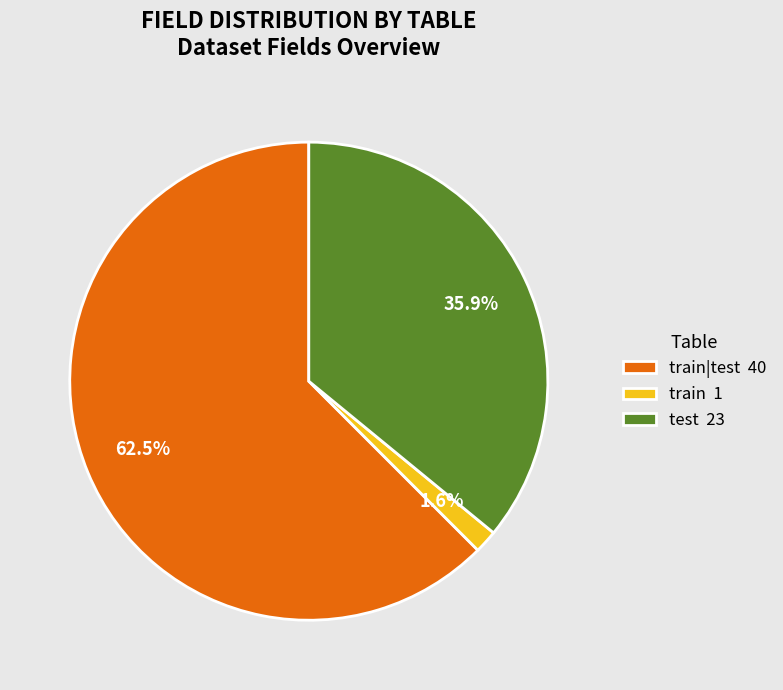

Which has a higher value, train|test 40 or test 23?

train|test 40